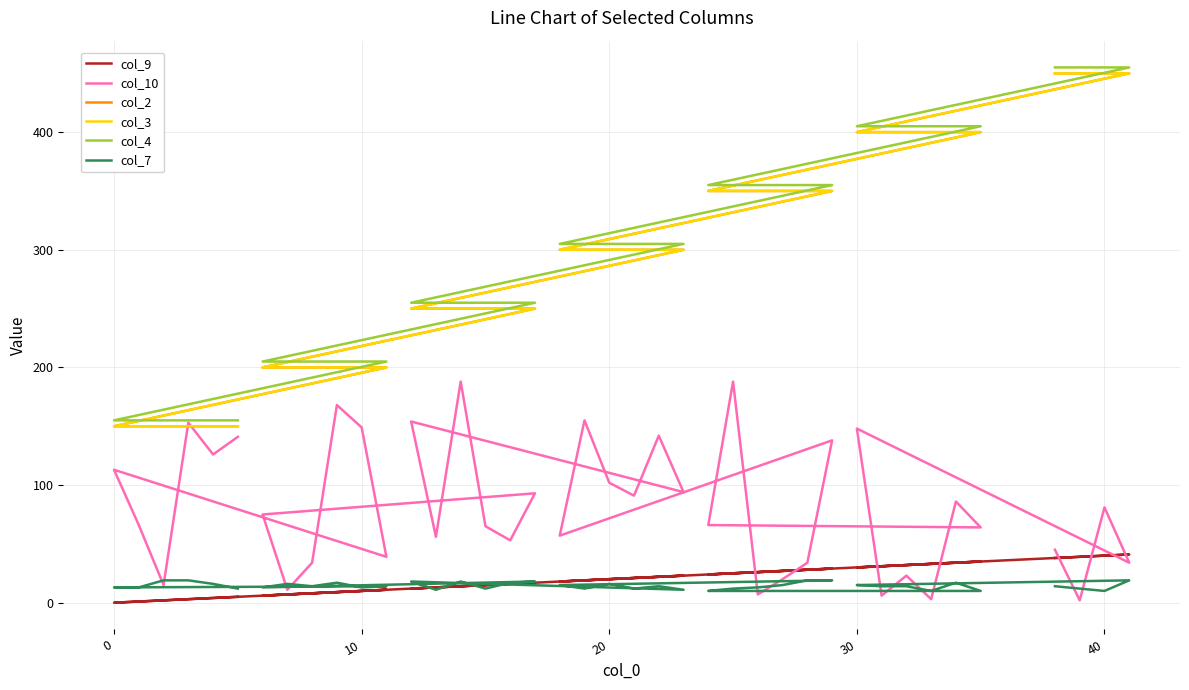

Which has a higher value, 37 or 10?

37